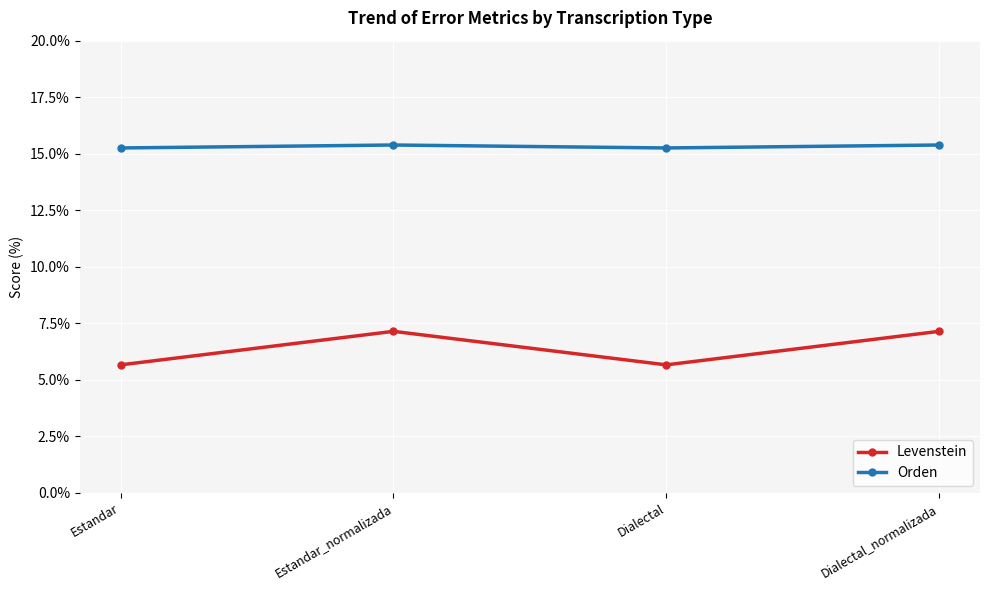

What are all the series names shown in the legend?

Levenstein, Orden